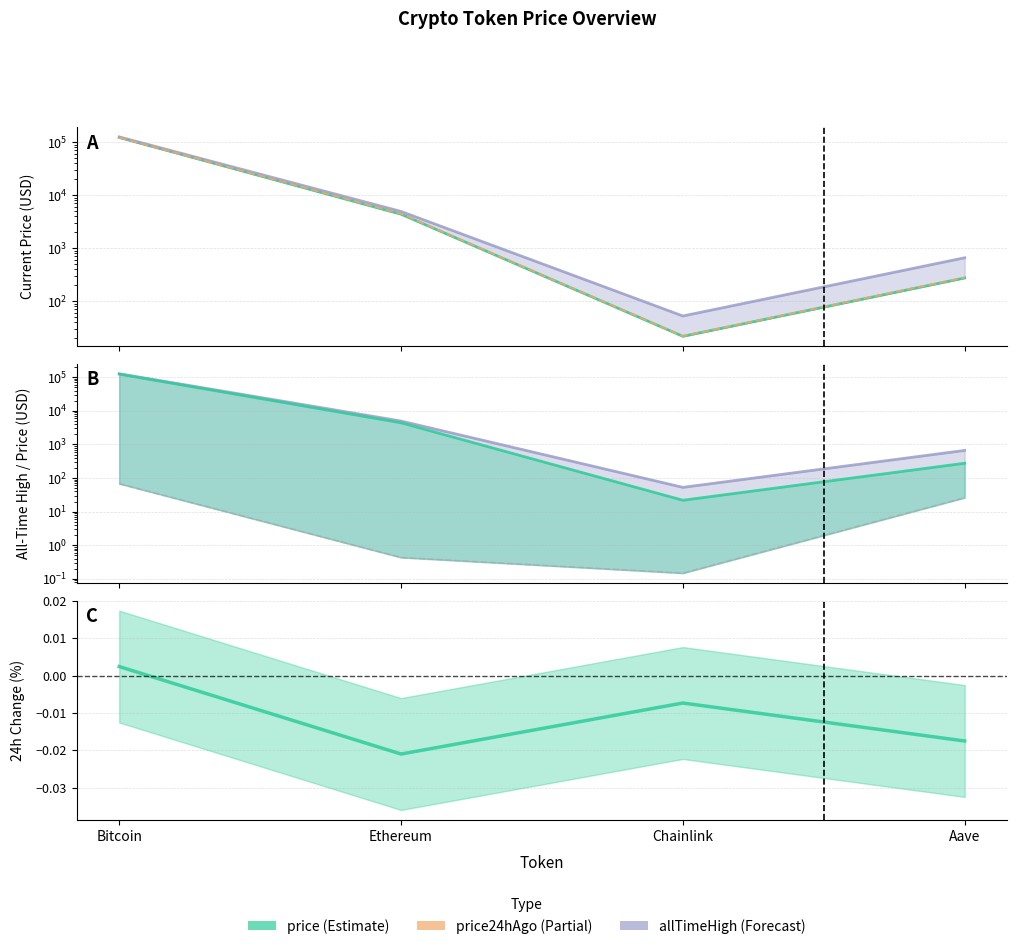

What is the highest value of the price24hAgo series?

122772.0